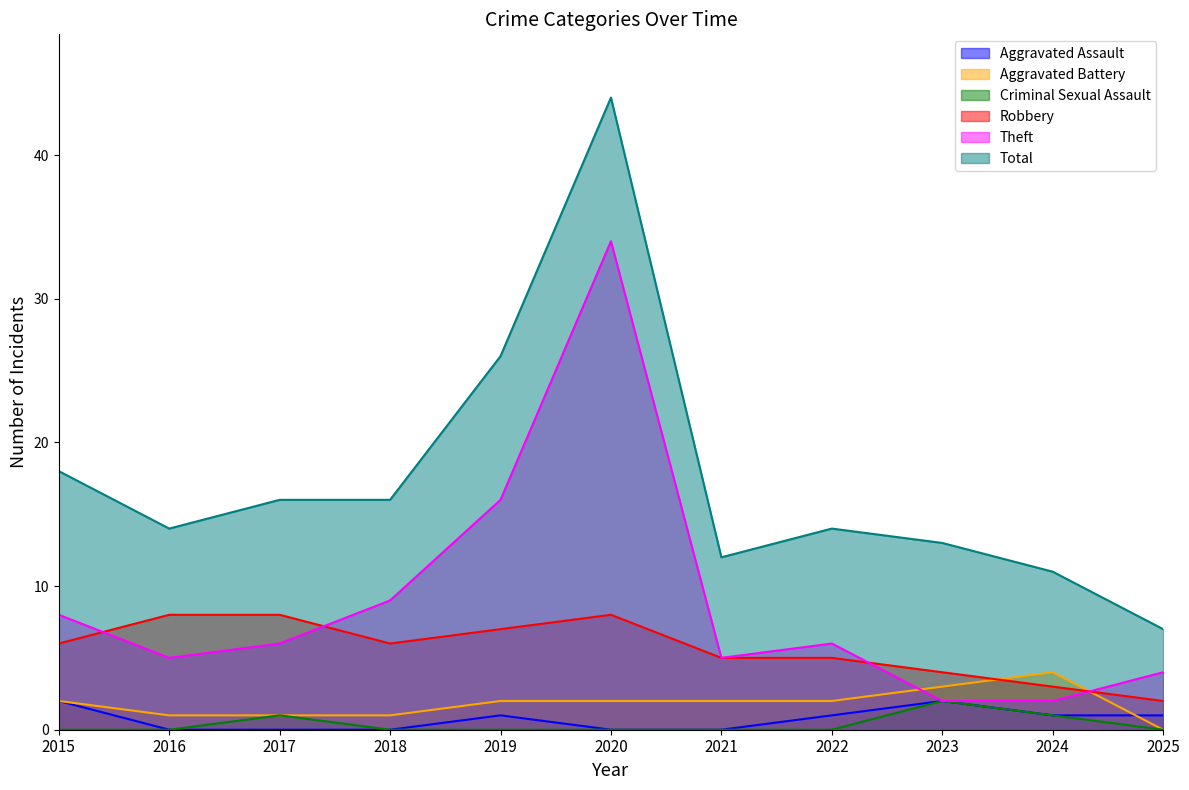

List the series in order of their peak value, lowest first.

Aggravated Assault, Criminal Sexual Assault, Aggravated Battery, Robbery, Theft, Total